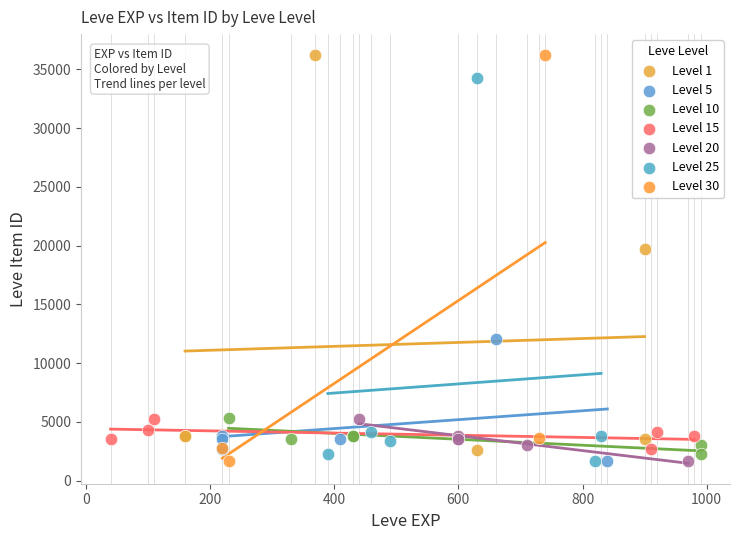

What are all the series names shown in the legend?

Level 1, Level 5, Level 10, Level 15, Level 20, Level 25, Level 30